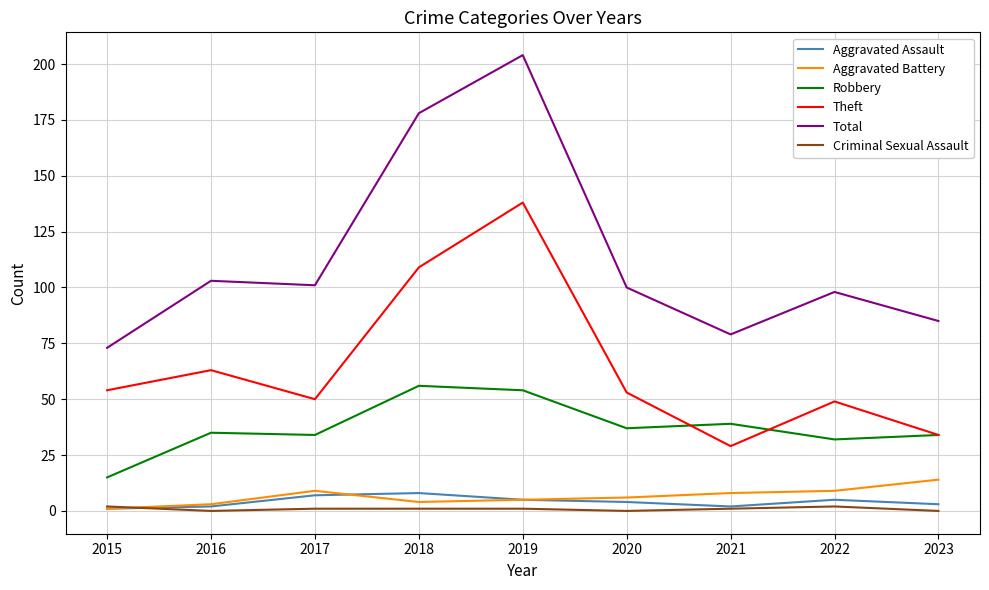

At 2022, list the series in order from smallest to largest.

Criminal Sexual Assault, Aggravated Assault, Aggravated Battery, Robbery, Theft, Total